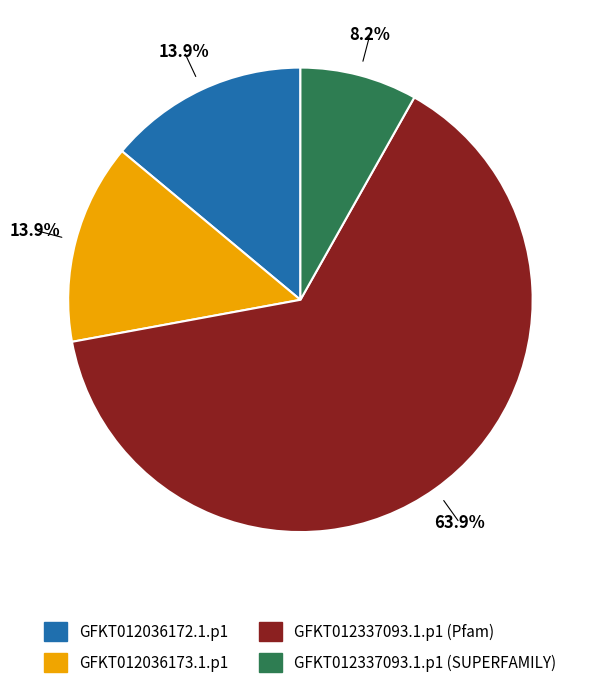

Which slice is the smallest?

GFKT012337093.1.p1 (SUPERFAMILY)